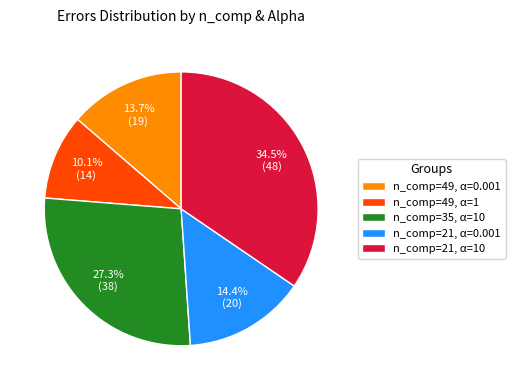

What percentage is NOT represented by n_comp=49, α=0.001?

86.3%